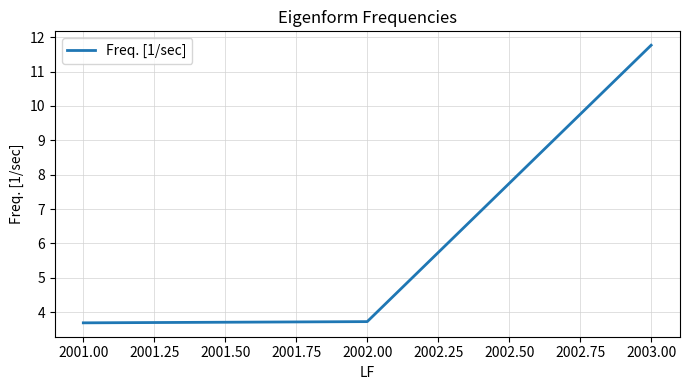

The value at 2002.00 is 5.7. True or false?

False